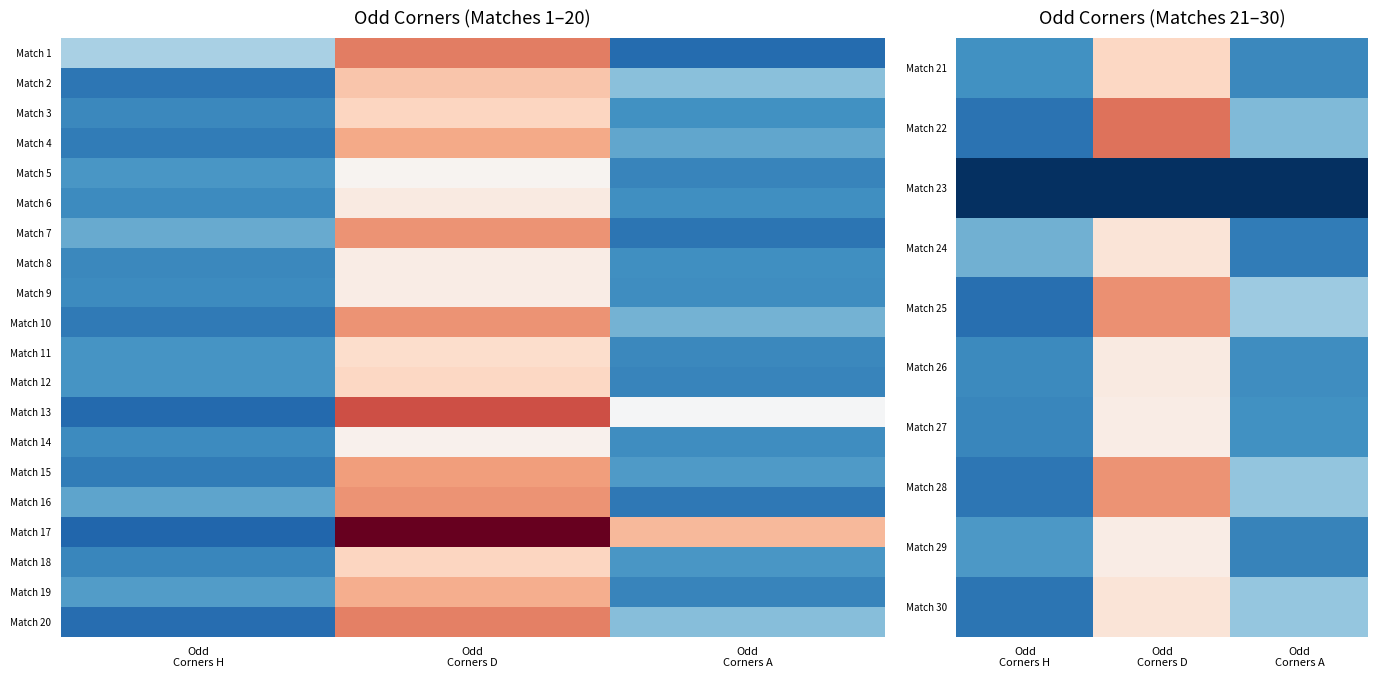

At which category is the sum across all series the highest?

Odd
Corners D